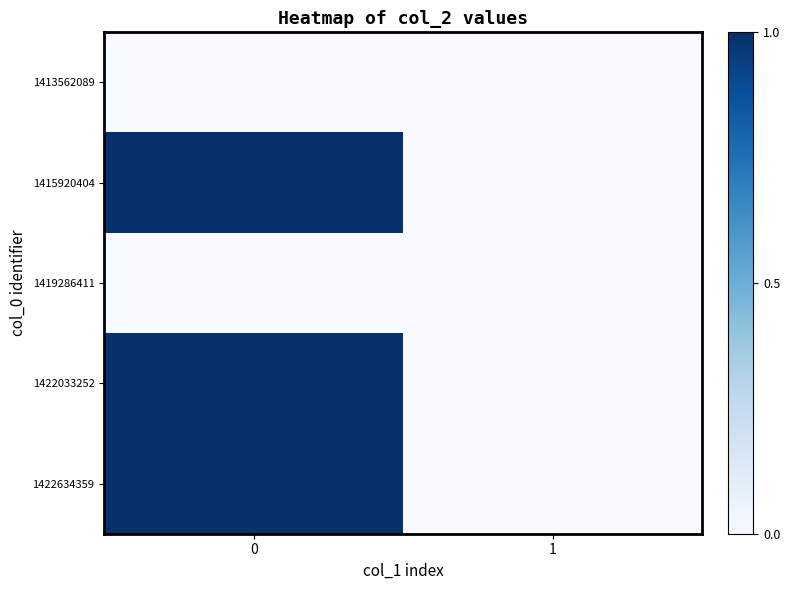

Which series has the widest spread of values?

row_1